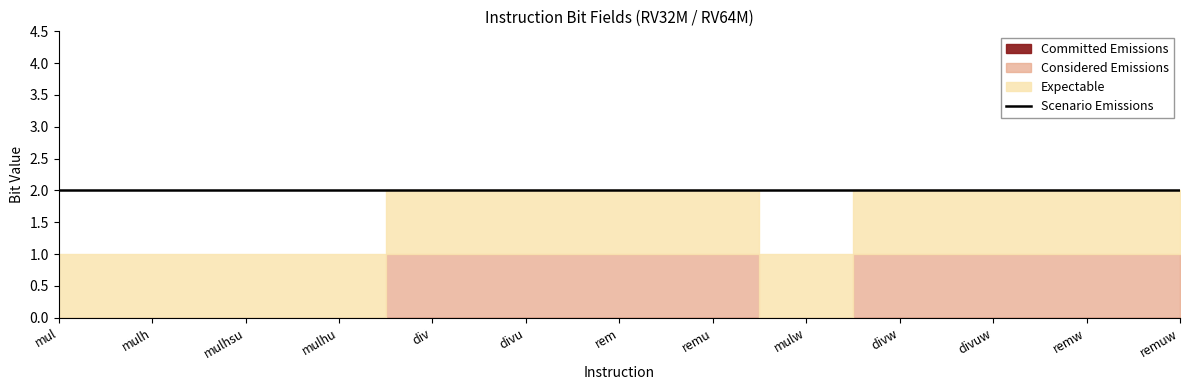

Between remu and divw, which series saw the biggest shift?

Committed Emissions